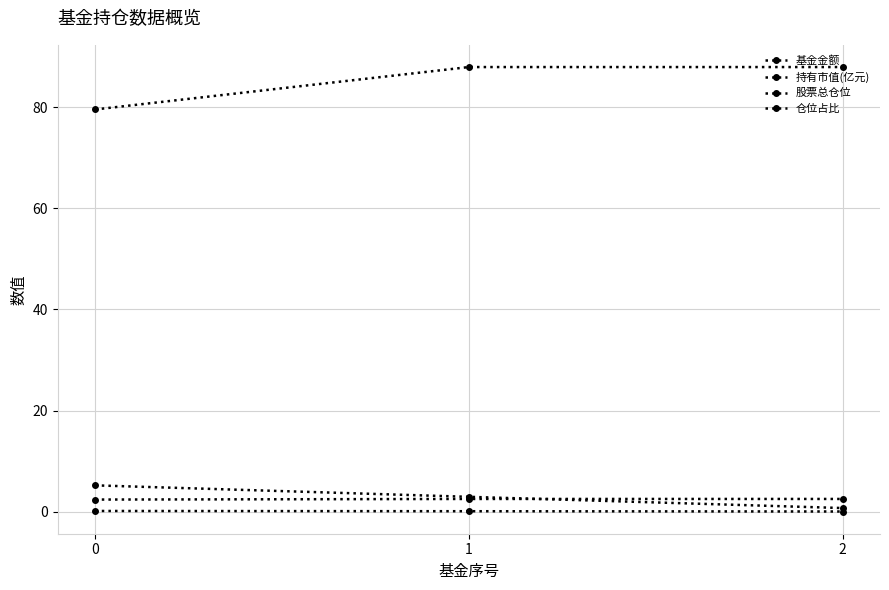

What is the lowest value of the 基金金额 series?

0.7